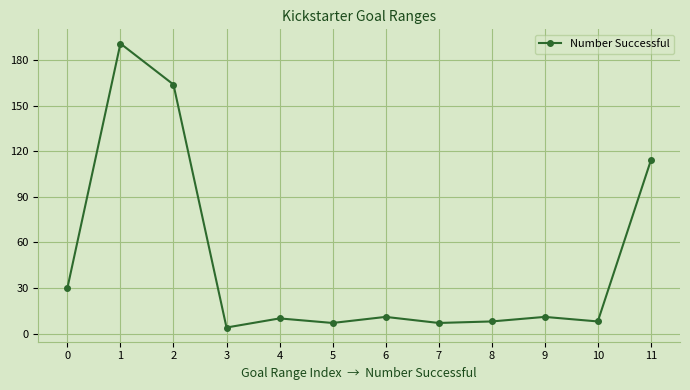

True or false: the data shows 197 at 11.

False